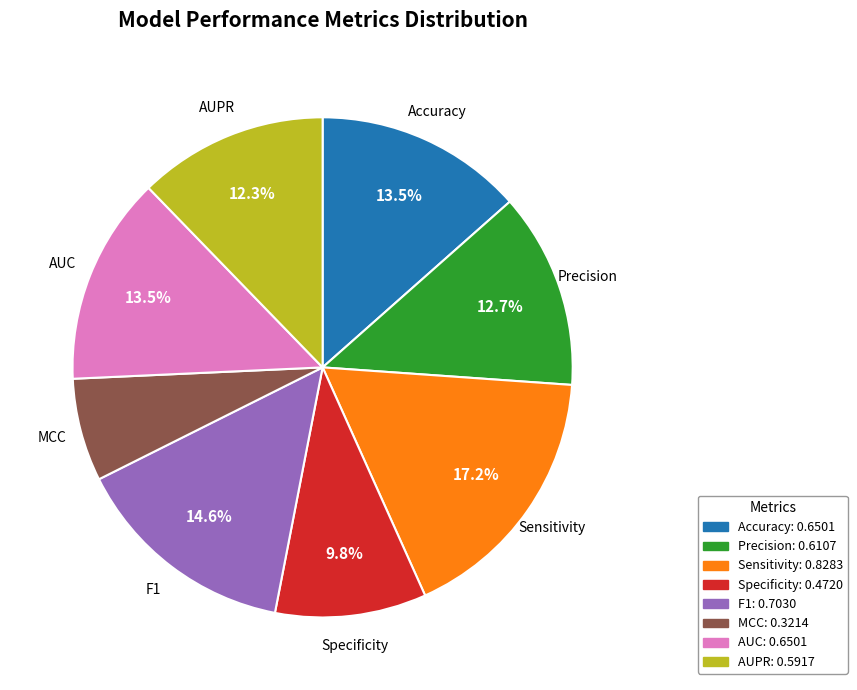

The Precision slice represents 13% of the pie. True or false?

True